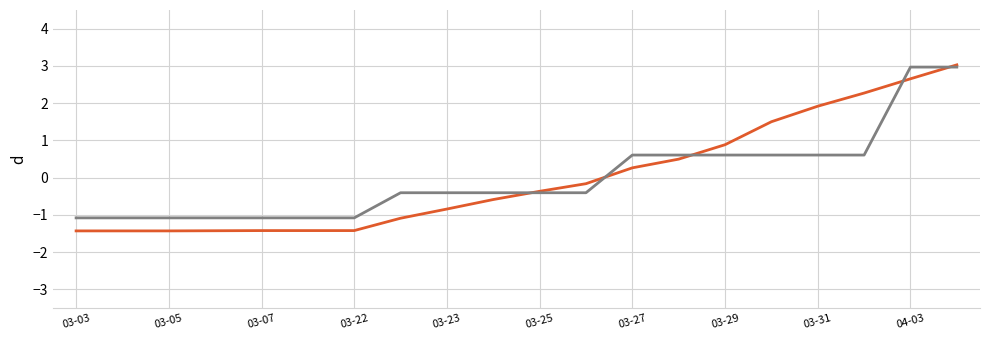

What is the minimum value shown in the chart?

-1.4